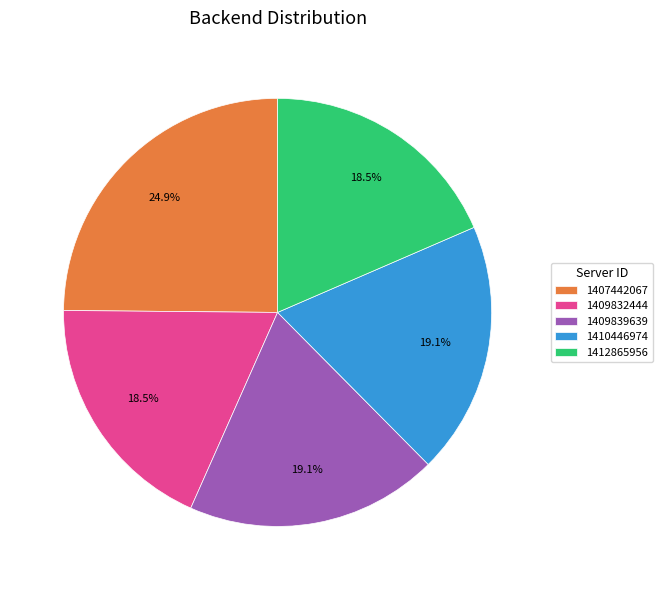

What portion of the pie excludes 1407442067?

75.1%